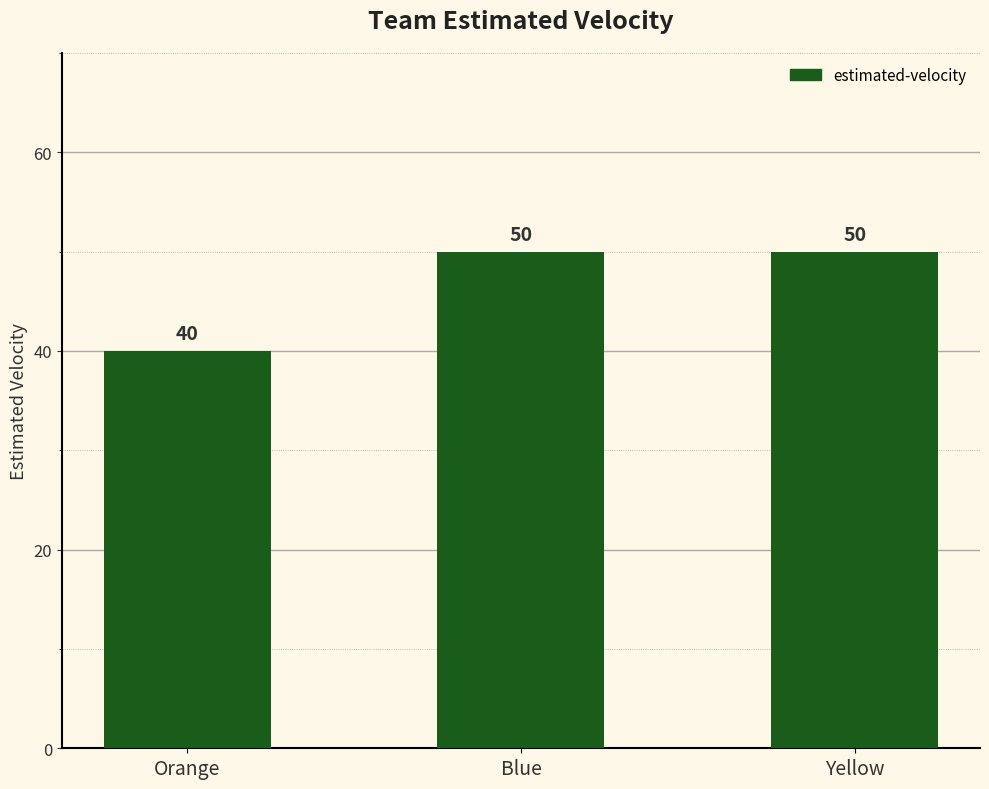

Which has a higher value, Yellow or Orange?

Yellow